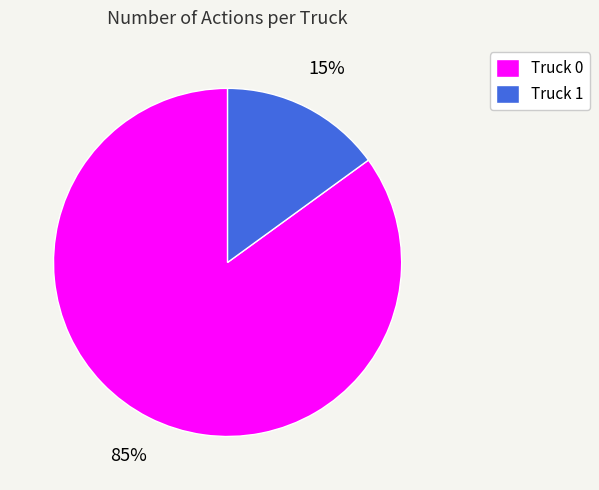

Rank the categories by value from highest to lowest.

Truck 0, Truck 1